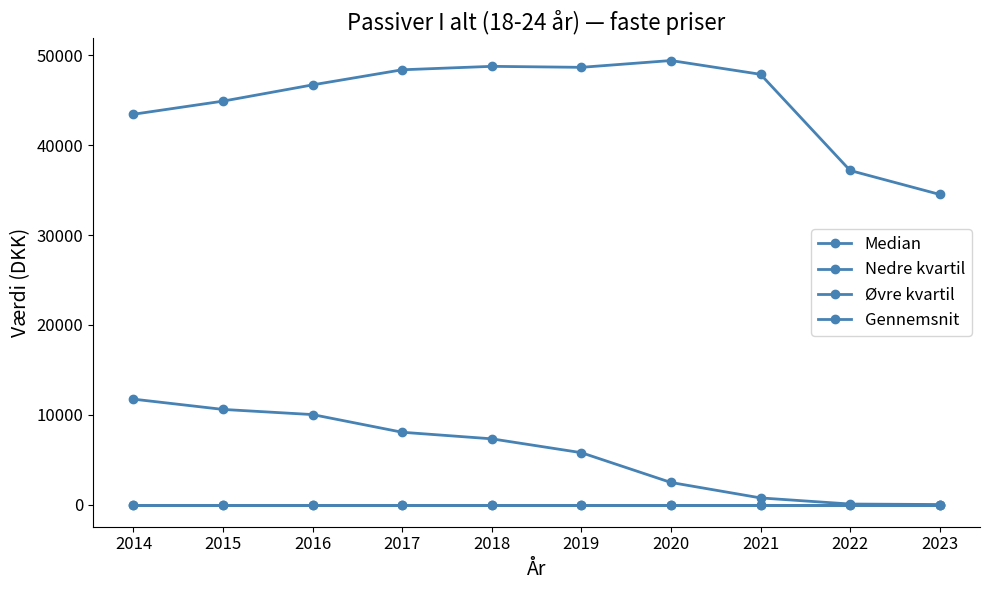

Does the chart have visible grid lines?

No